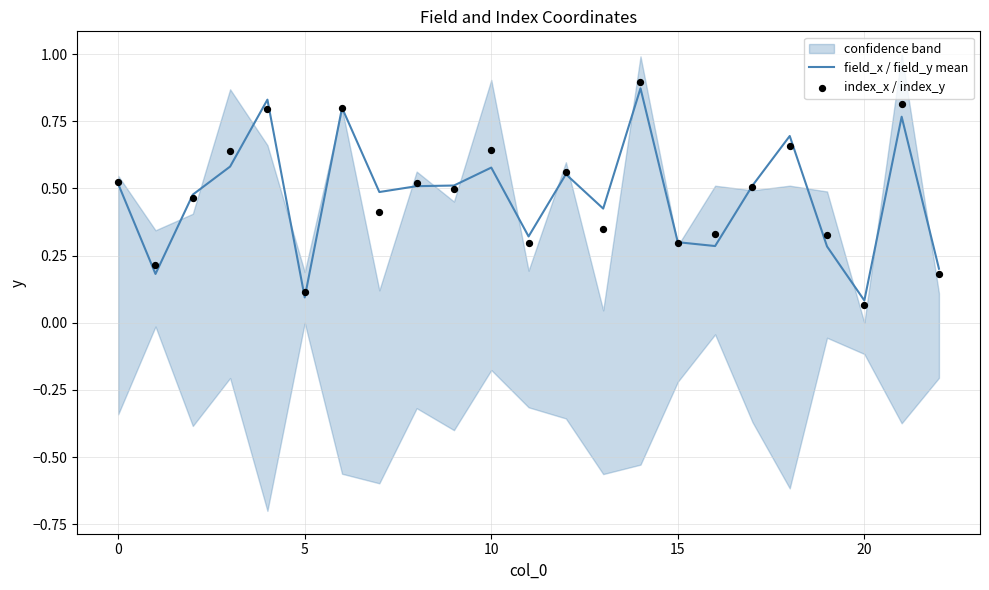

The value of field_x / field_y mean at 5 is 0.1. True or false?

True